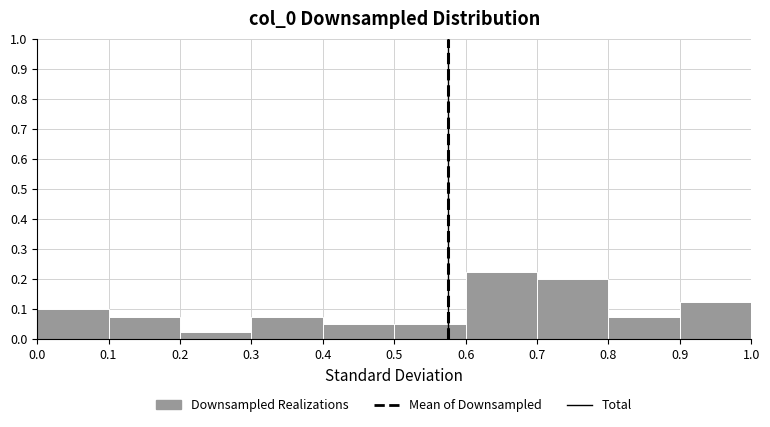

Reading left to right, transcribe this chart: for each bar, give the range it covers on the x-axis and its height. The values are not printed on the chart, so give them approximately, as read against the axis.

0.0 to 0.1: 0.10
0.1 to 0.2: 0.08
0.2 to 0.3: 0.03
0.3 to 0.4: 0.08
0.4 to 0.5: 0.05
0.5 to 0.6: 0.05
0.6 to 0.7: 0.23
0.7 to 0.8: 0.20
0.8 to 0.9: 0.08
0.9 to 1.0: 0.13